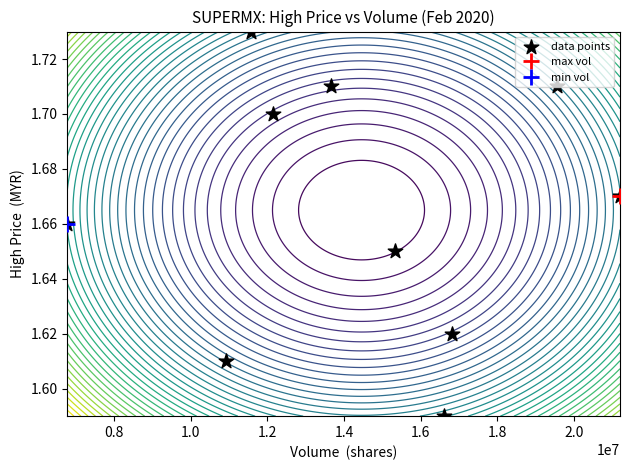

What is the minimum value shown in the chart?

1.6